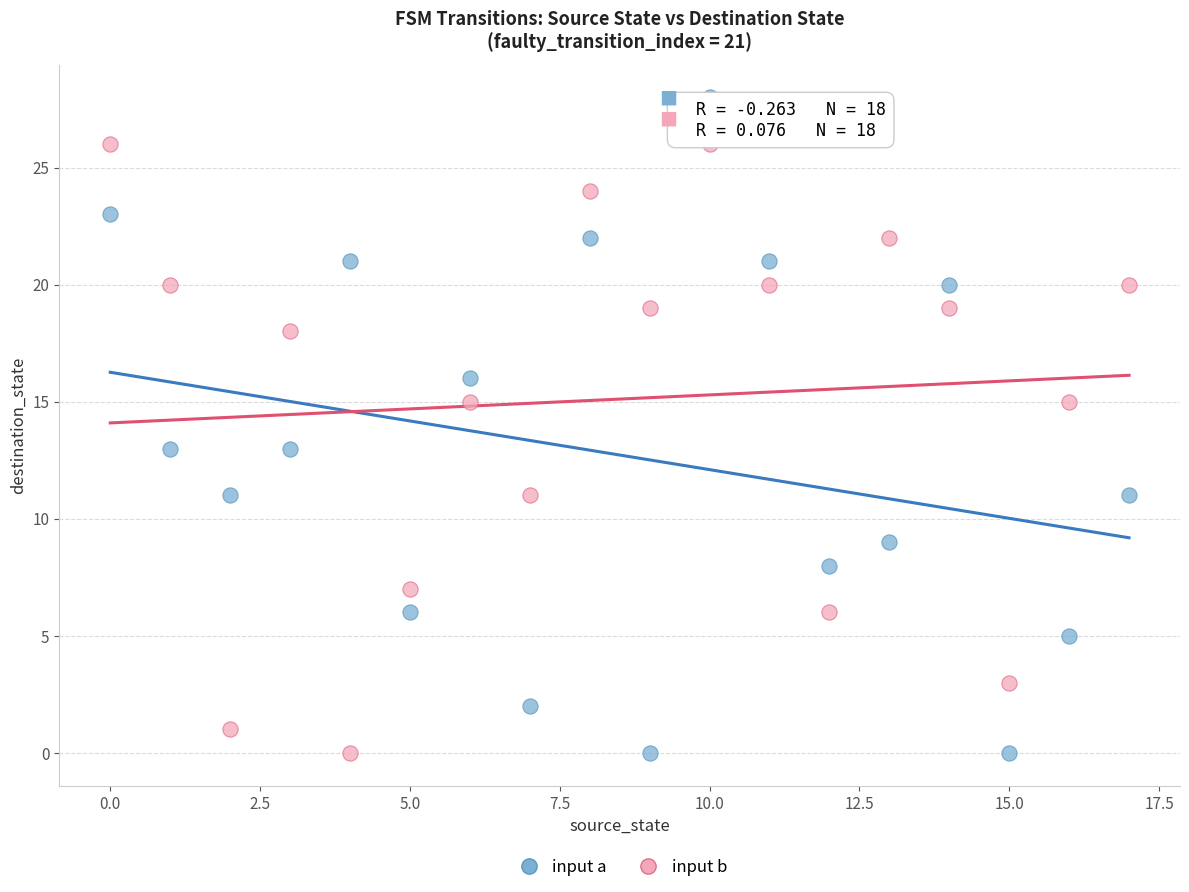

Across all data points, what is the range of Y values (max minus min)?

28